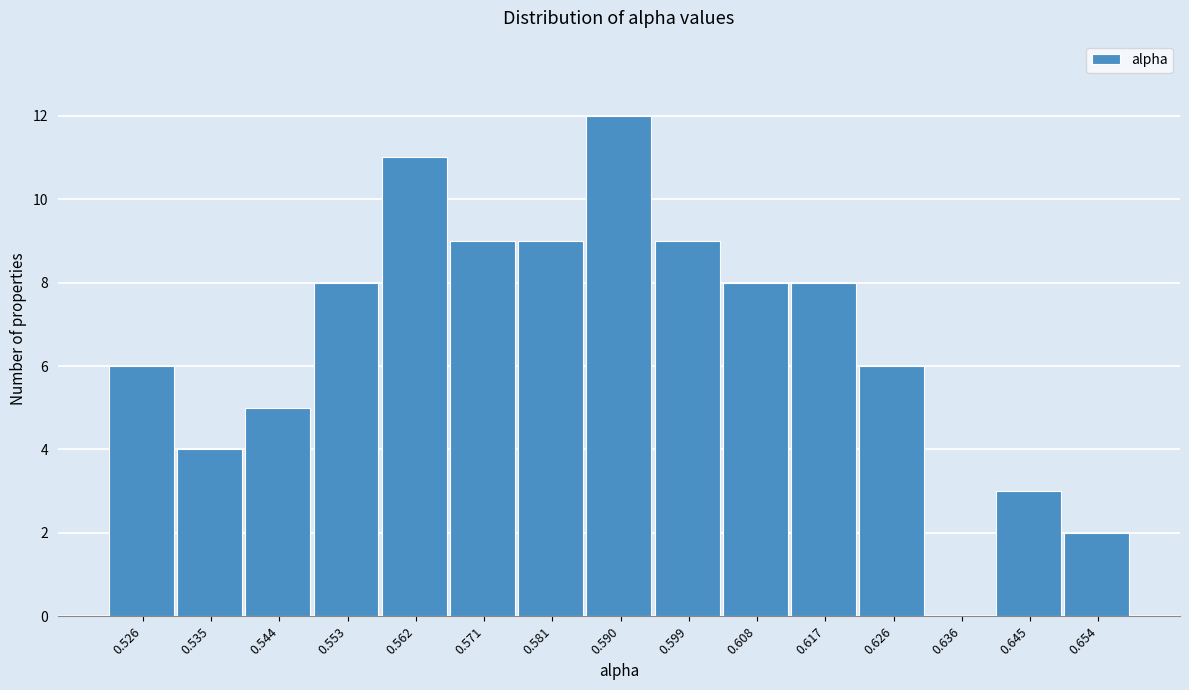

Reading right to left, what are all the values shown in this chart?

0.654=2	0.645=3	0.636=0	0.626=6	0.617=8	0.608=8	0.599=9	0.590=12	0.581=9	0.571=9	0.562=11	0.553=8	0.544=5	0.535=4	0.526=6